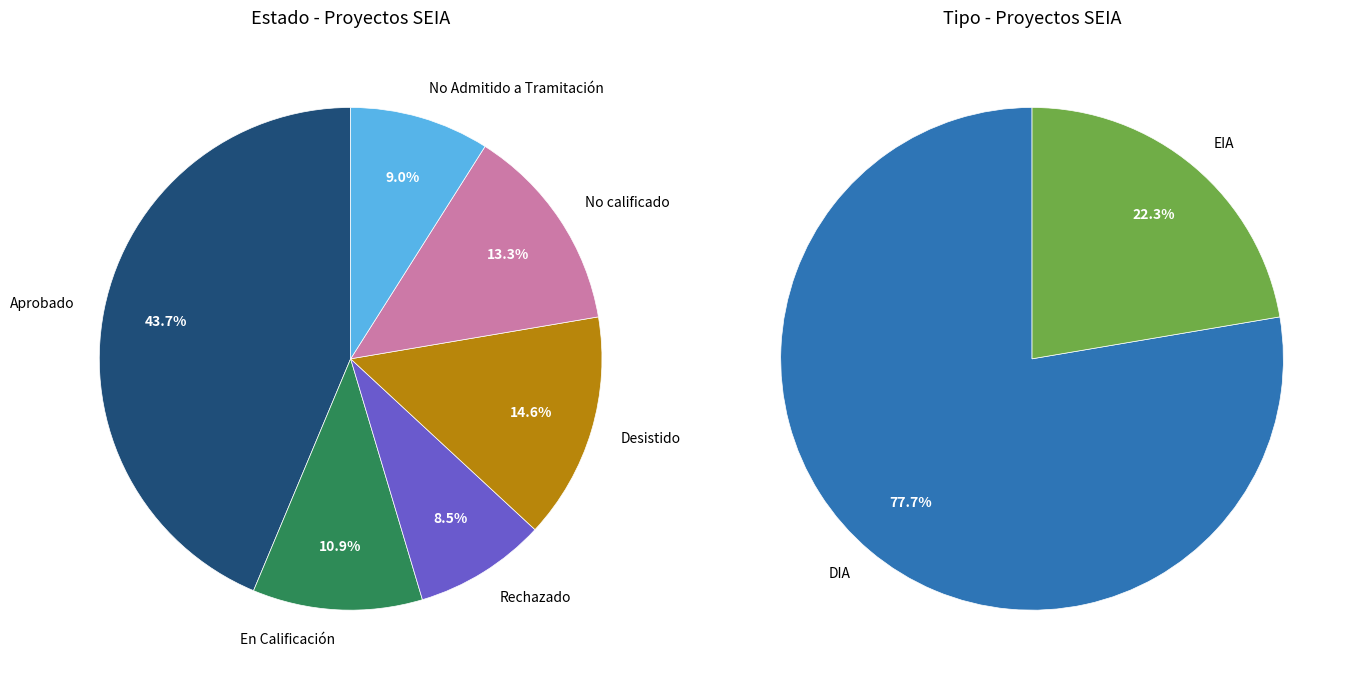

Is there any slice that represents more than half of the pie?

No